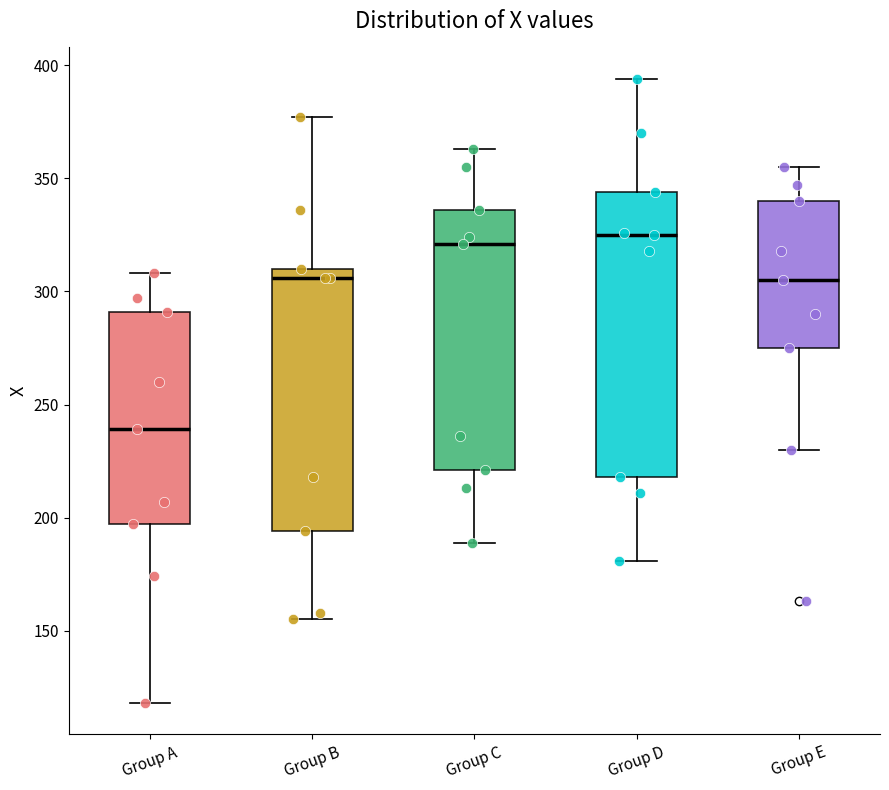

Where is the lower edge of the box for Group D on the y-axis? The values are not printed on the chart, so give them approximately, as read against the axis.

220